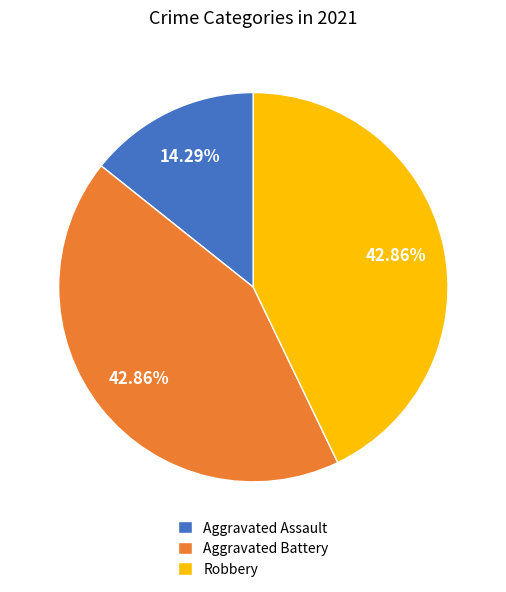

To the nearest percent, what is the combined percentage of Aggravated Battery and Robbery?

86%